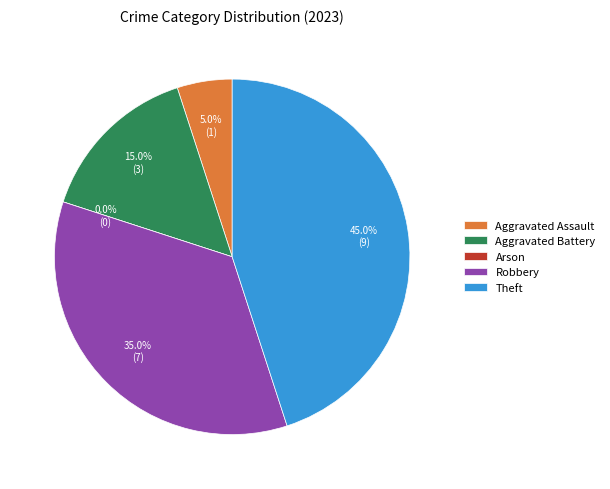

True or false: Arson accounts for 1% of the total.

False